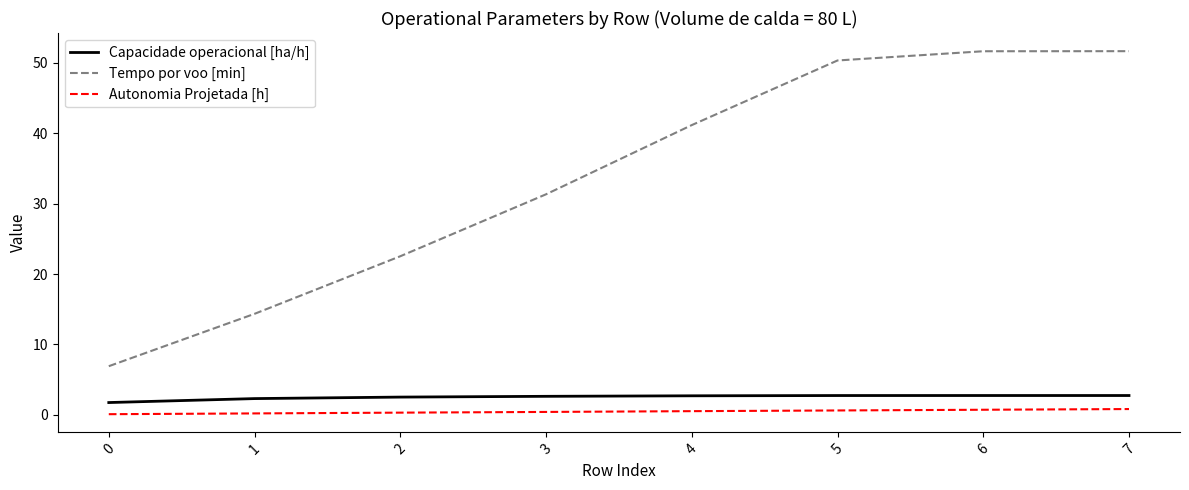

Which series has the largest total across all categories?

Tempo por voo [min]